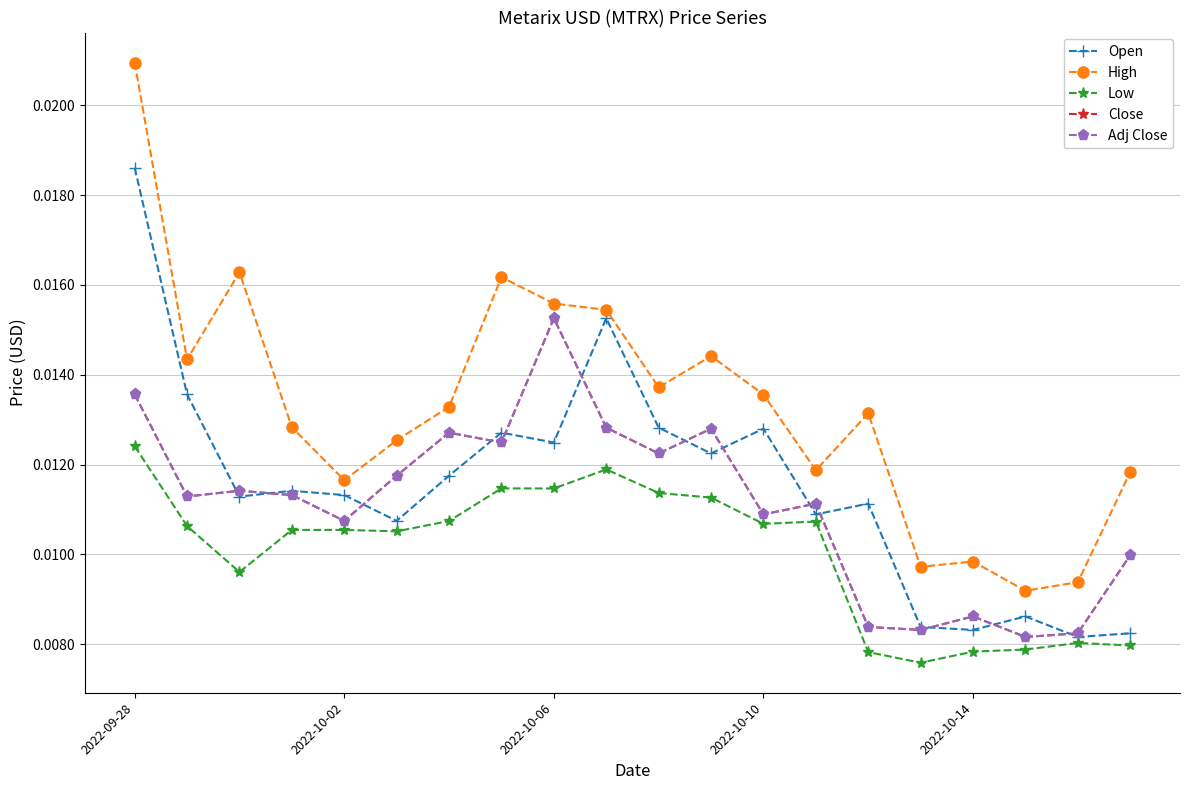

True or false: Low and High intersect in this chart.

False